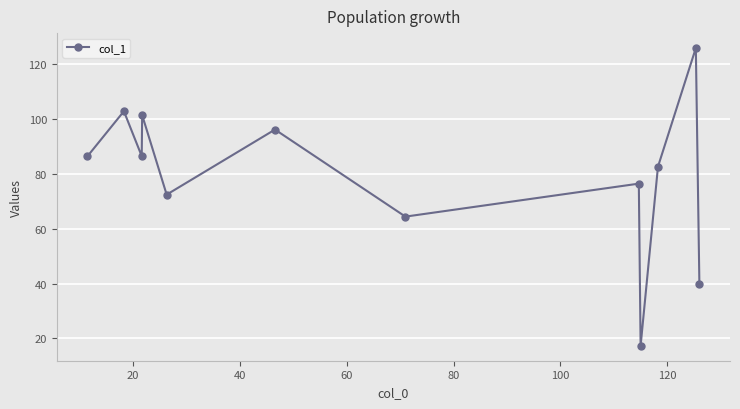

What is the difference between the maximum and second lowest values?

86.0